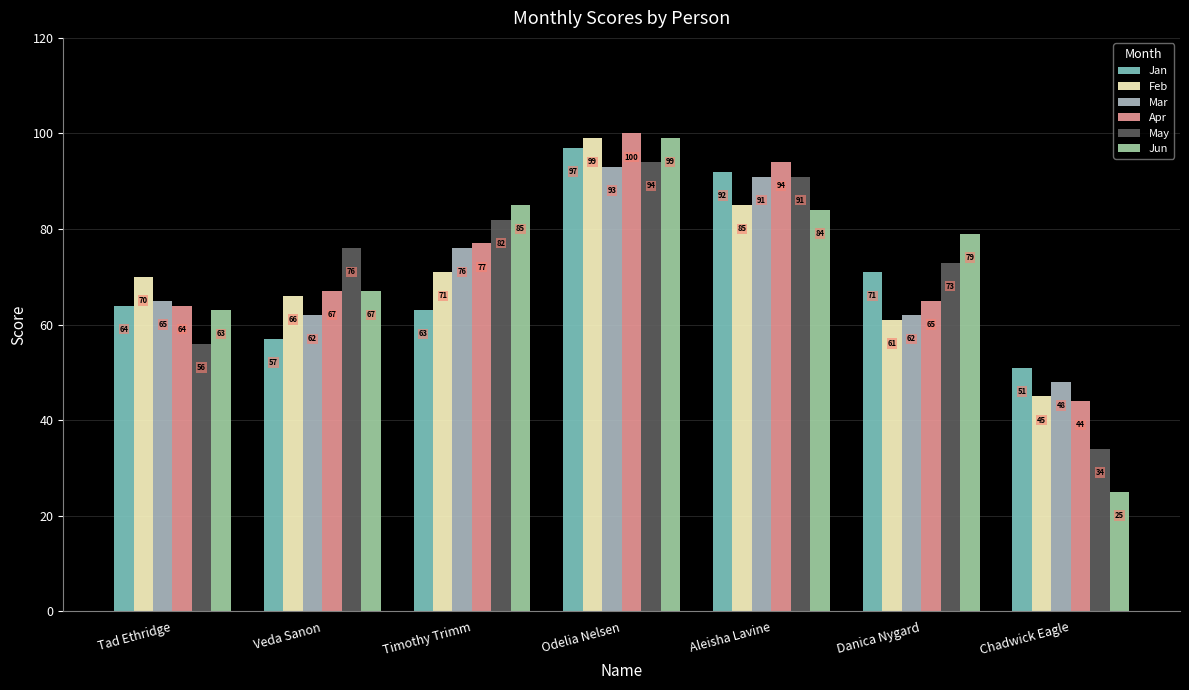

True or false: Apr has a value of 52 at Timothy Trimm.

False